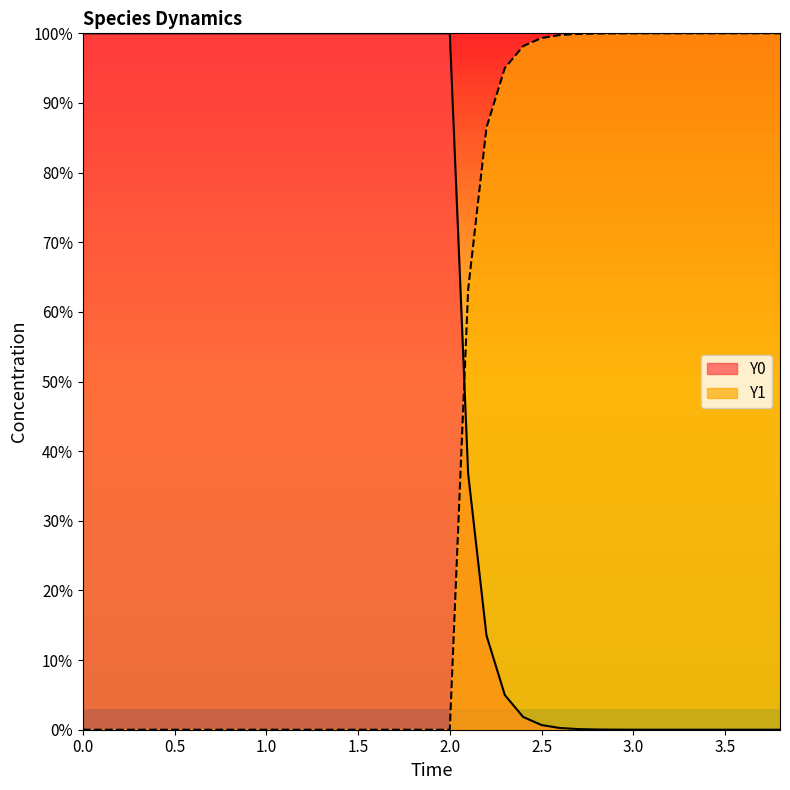

True or false: Y0 has a value of 1.0 at 2.0.

True